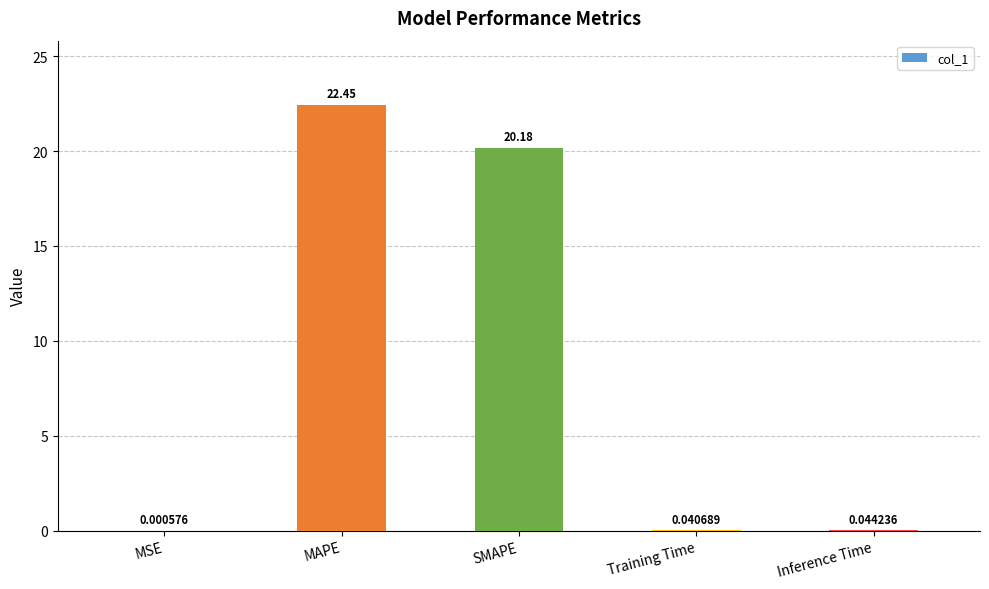

Read the value at MAPE.

22.5